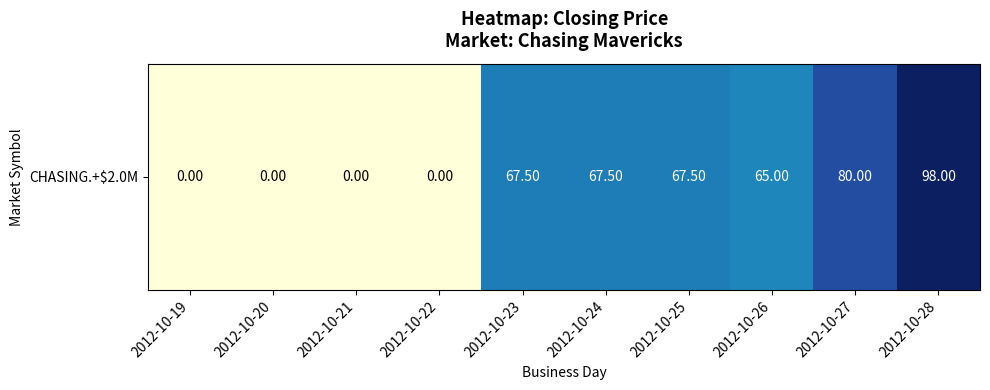

True or false: the data shows 66.8 at 2012-10-22.

False